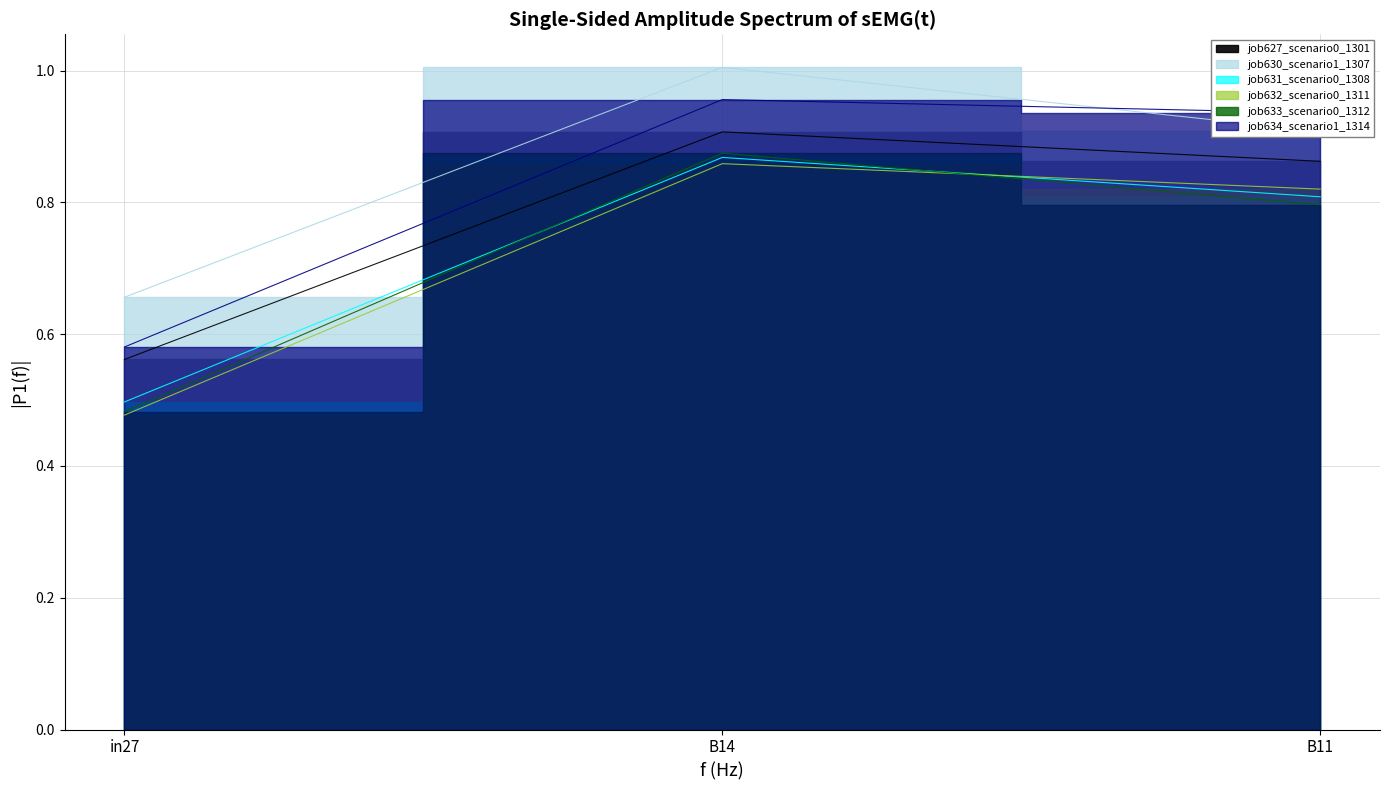

Read the job633_scenario0_1312 value at B11.

0.8